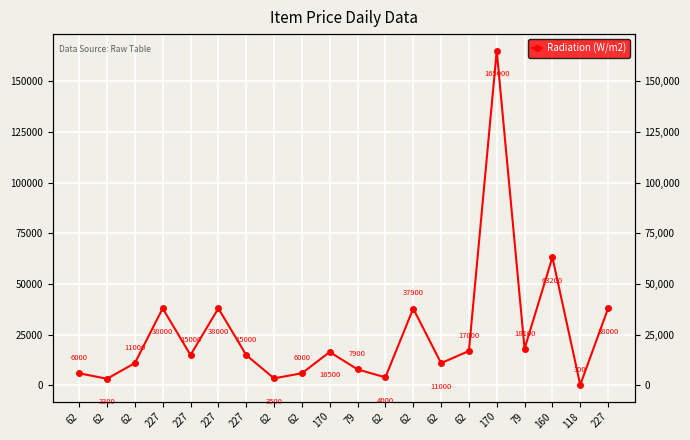

List the labels in order of value, largest first.

170, 160, 227, 227, 227, 62, 79, 62, 170, 227, 227, 62, 62, 79, 62, 62, 62, 62, 62, 118